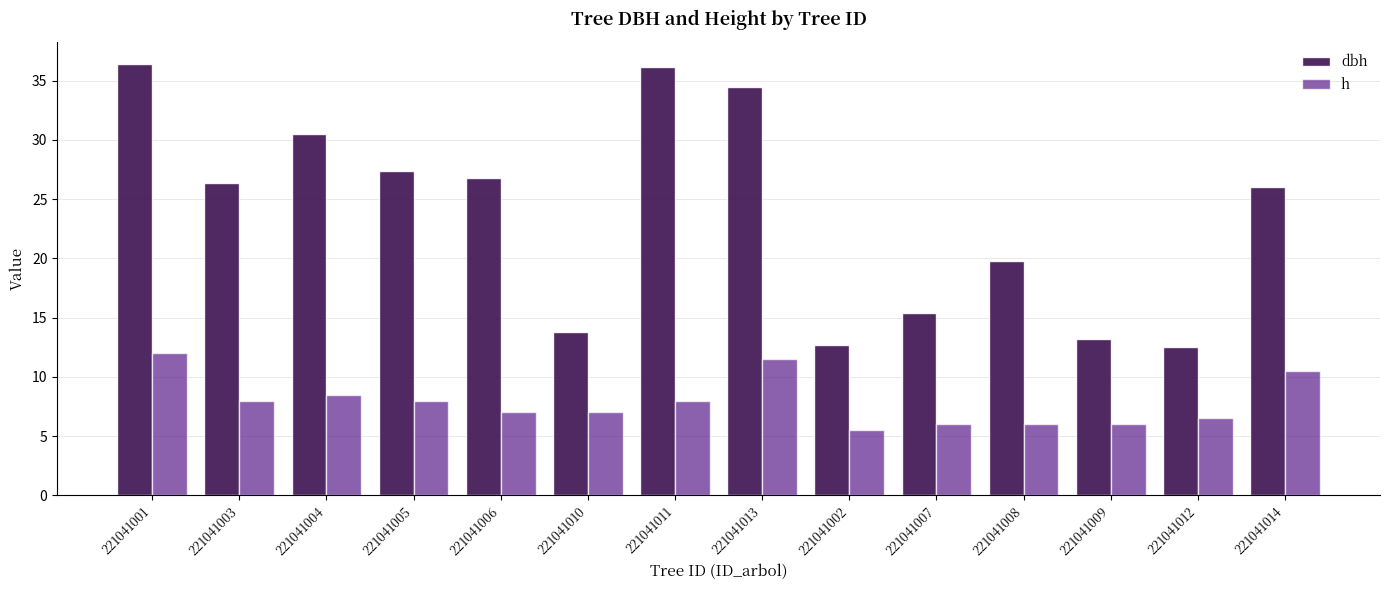

What is the sum of all h values?

110.5